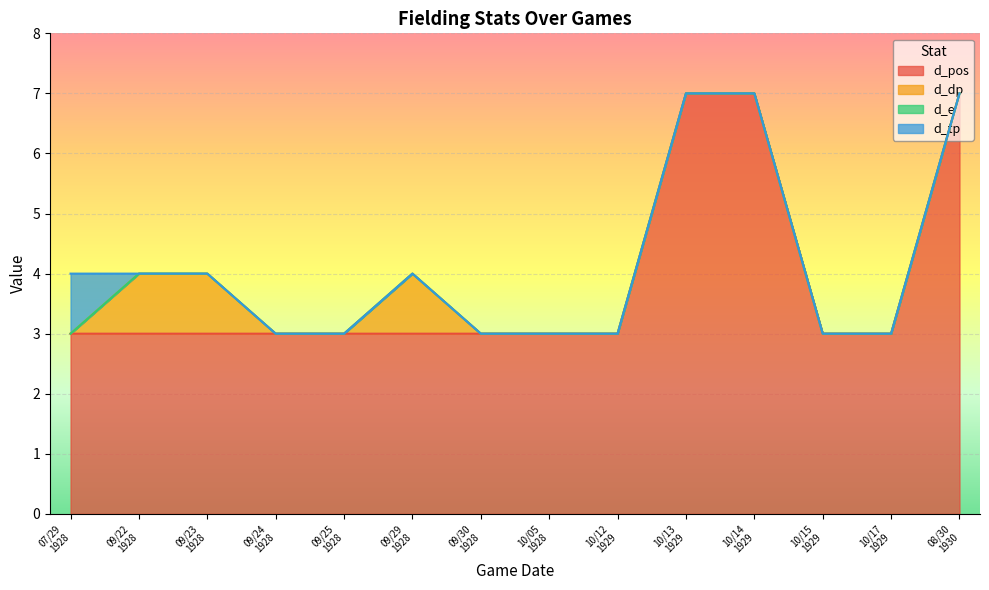

Read the d_pos value at 19291013.

7